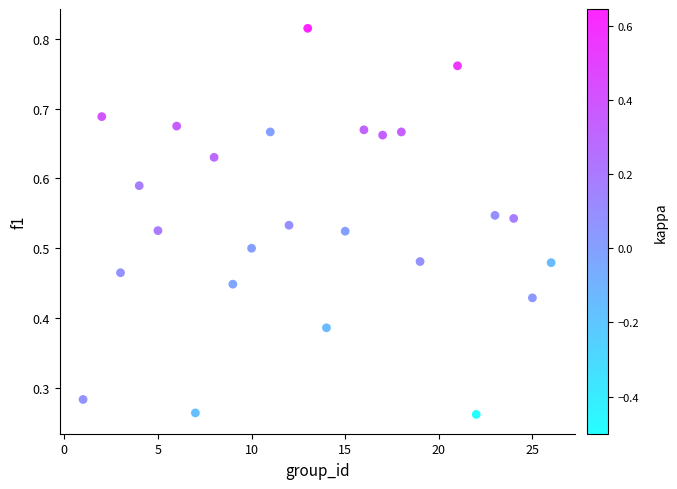

What is the range of X values (max minus min)?

25.0